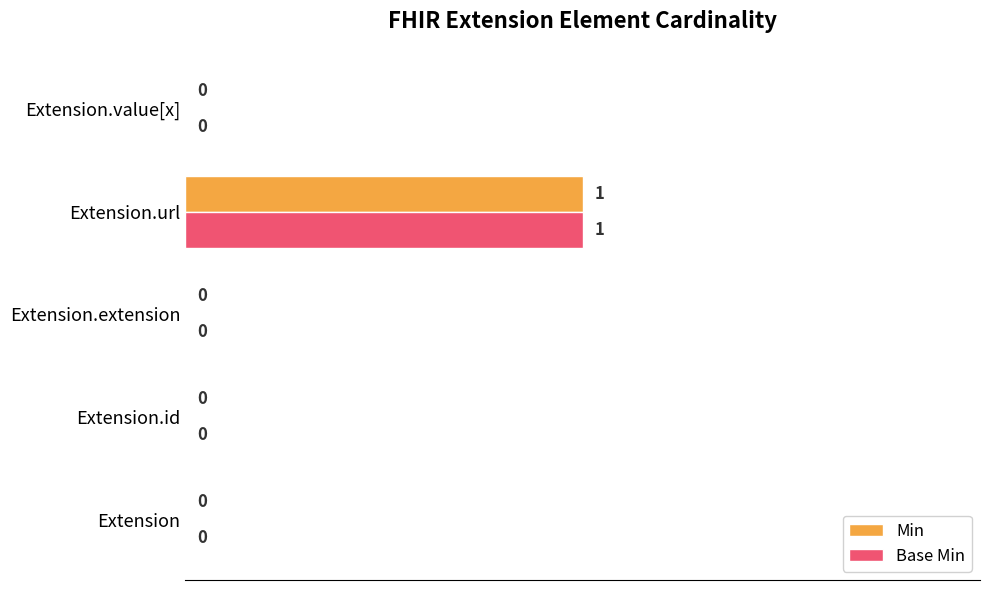

Is it true that Min equals -1 at Extension.id?

False